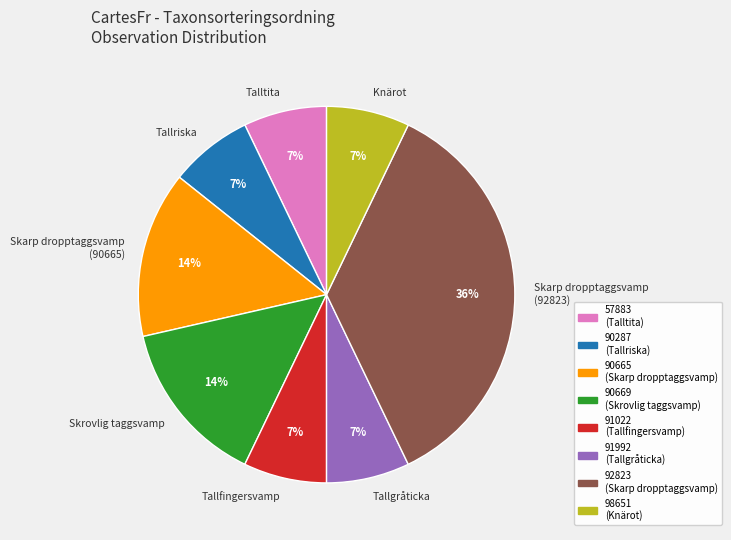

To the nearest percent, what is the average slice percentage?

12%